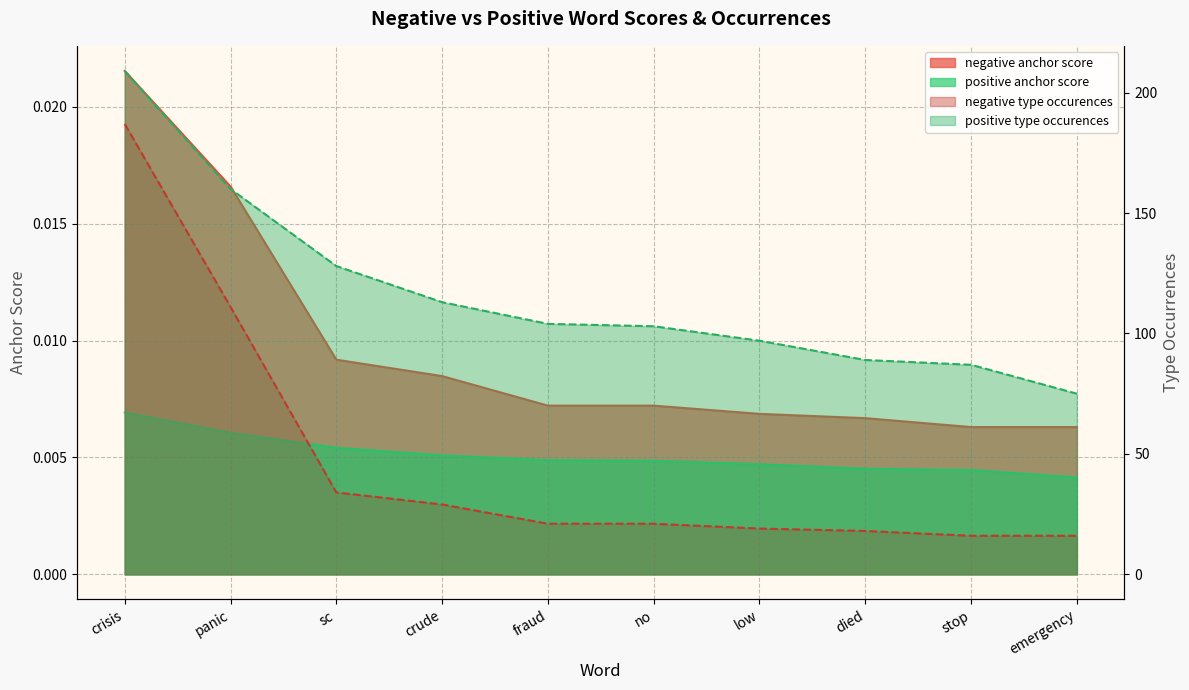

What is the average value of the positive type occurences series?

116.5